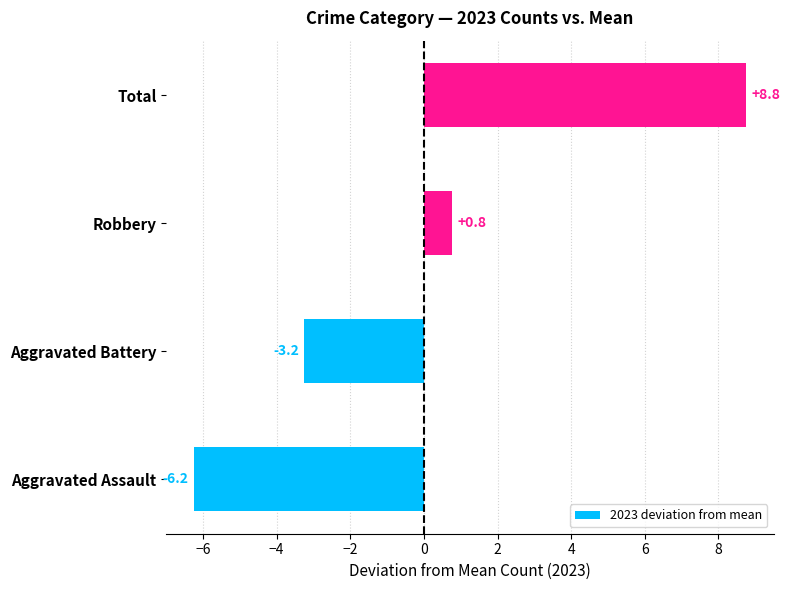

Which has a higher value, Robbery or Total?

Total